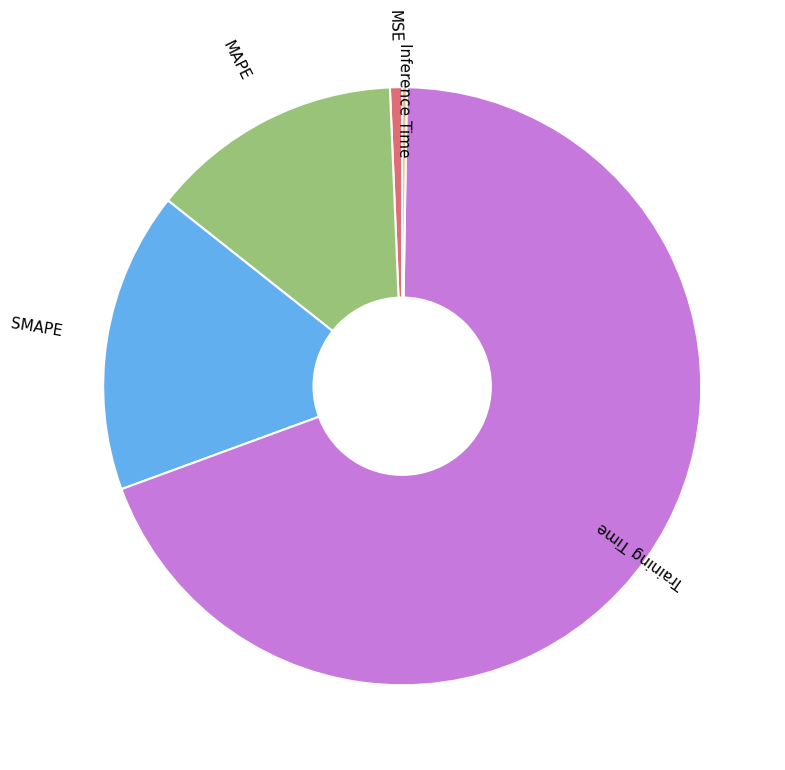

Is there a majority slice in this chart?

Yes